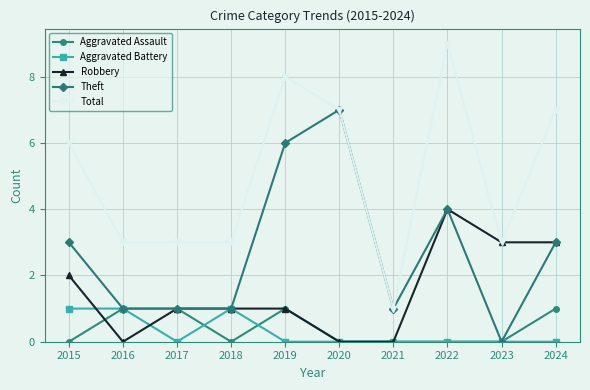

How many lines are shown in the chart?

5